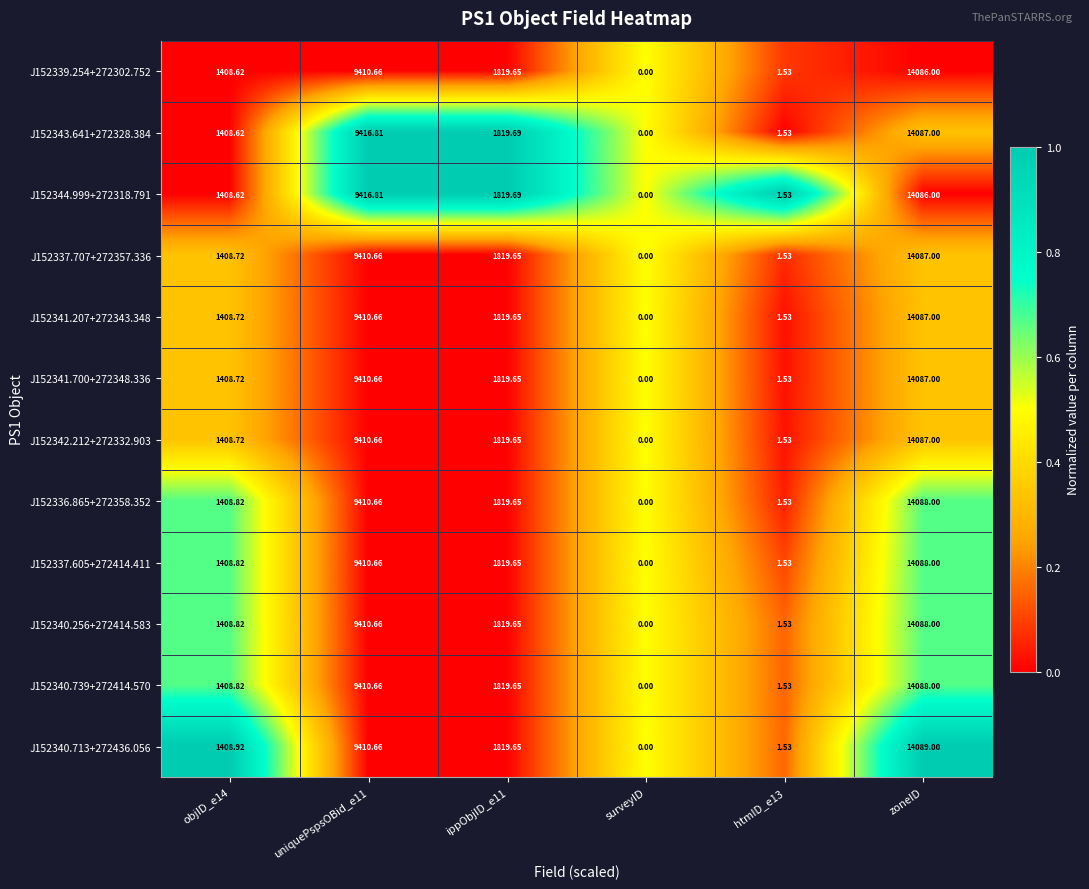

At which category is the sum across all series the highest?

zoneID